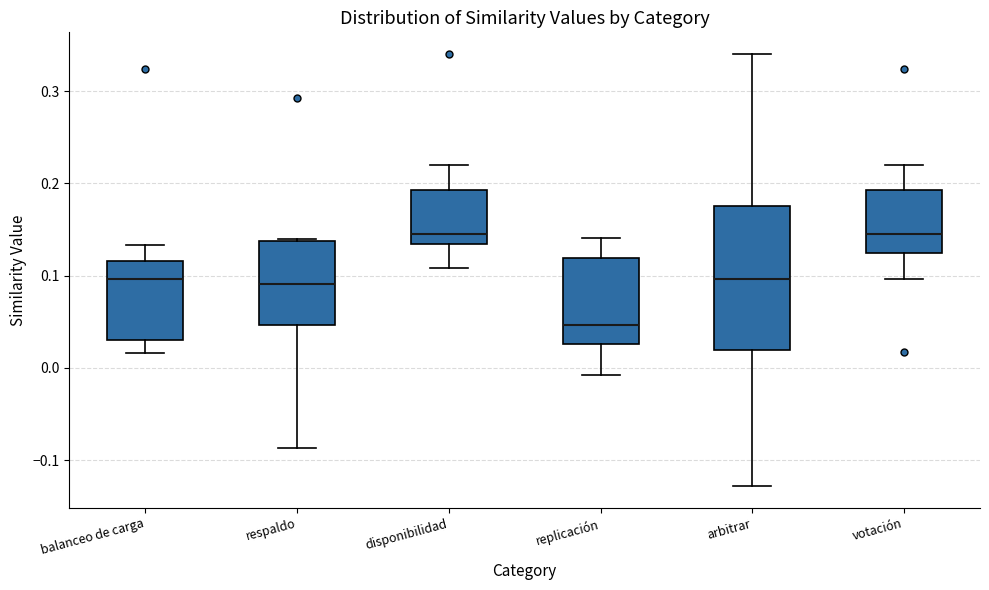

Reading left to right, read every box against the y-axis: the position of its median line, the range the box covers, and the ends of its whiskers. The values are not printed on the chart, so give them approximately, as read against the axis.

balanceo de carga: median 0.10, box 0.03 to 0.12, whiskers 0.02 to 0.13
respaldo: median 0.09, box 0.05 to 0.14, whiskers -0.09 to 0.14
disponibilidad: median 0.15, box 0.13 to 0.19, whiskers 0.11 to 0.22
replicación: median 0.05, box 0.03 to 0.12, whiskers -0.01 to 0.14
arbitrar: median 0.10, box 0.02 to 0.18, whiskers -0.13 to 0.34
votación: median 0.15, box 0.12 to 0.19, whiskers 0.10 to 0.22